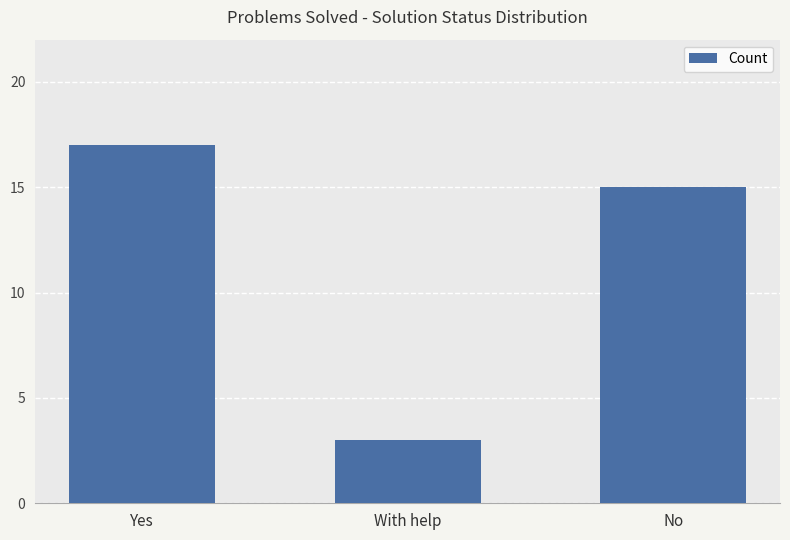

What is the value of the 1st bar from the left?

17